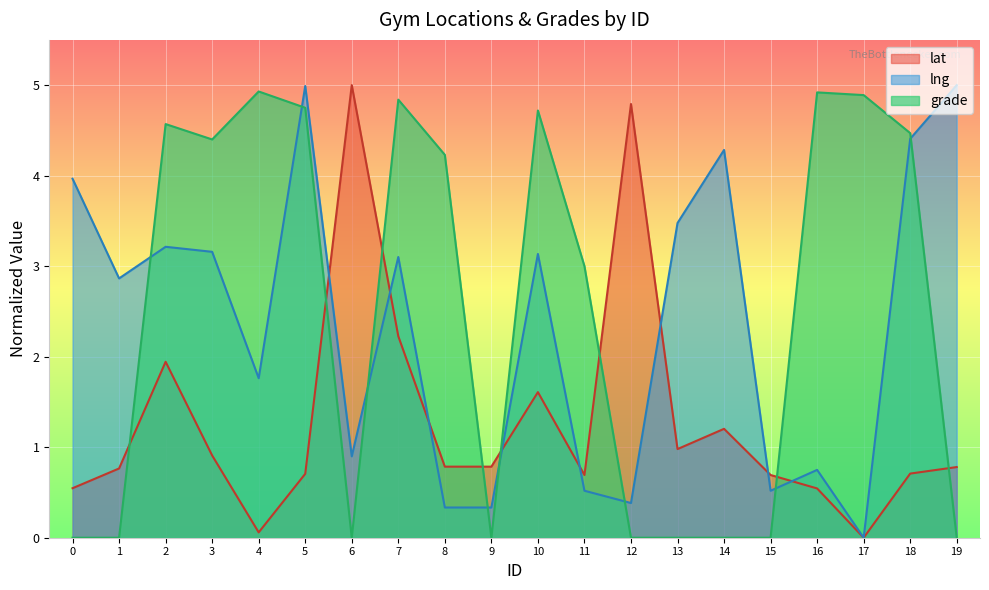

How many interior local valleys does the grade series have?

3